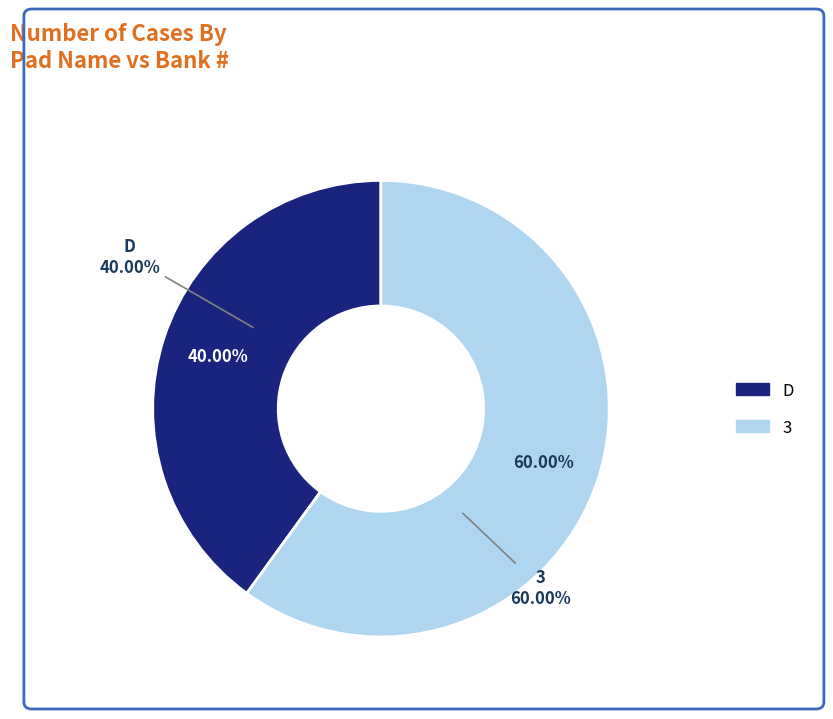

What portion of the pie excludes D?

60.0%